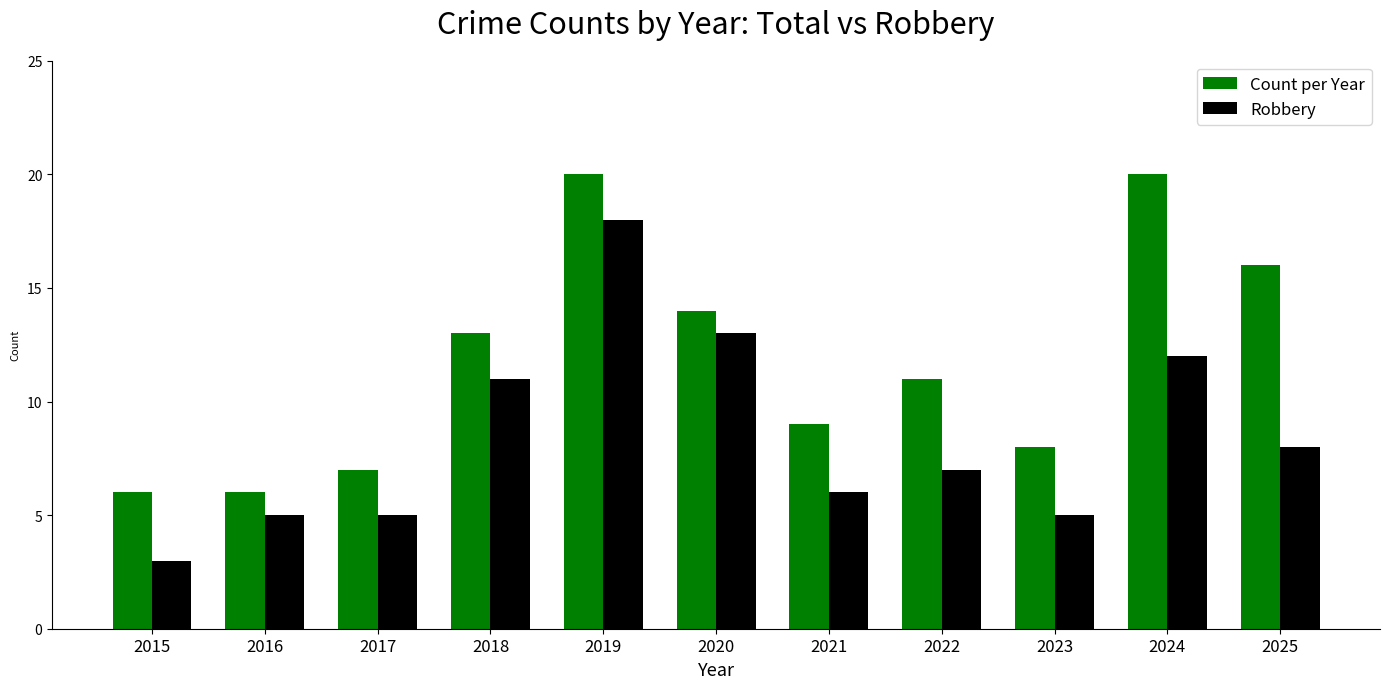

Between 2020 and 2021, which series saw the biggest shift?

Robbery